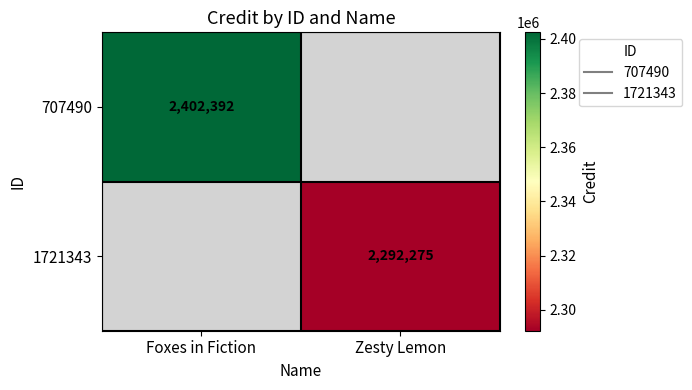

List the series in order of their overall mean, highest first.

707490, 1721343